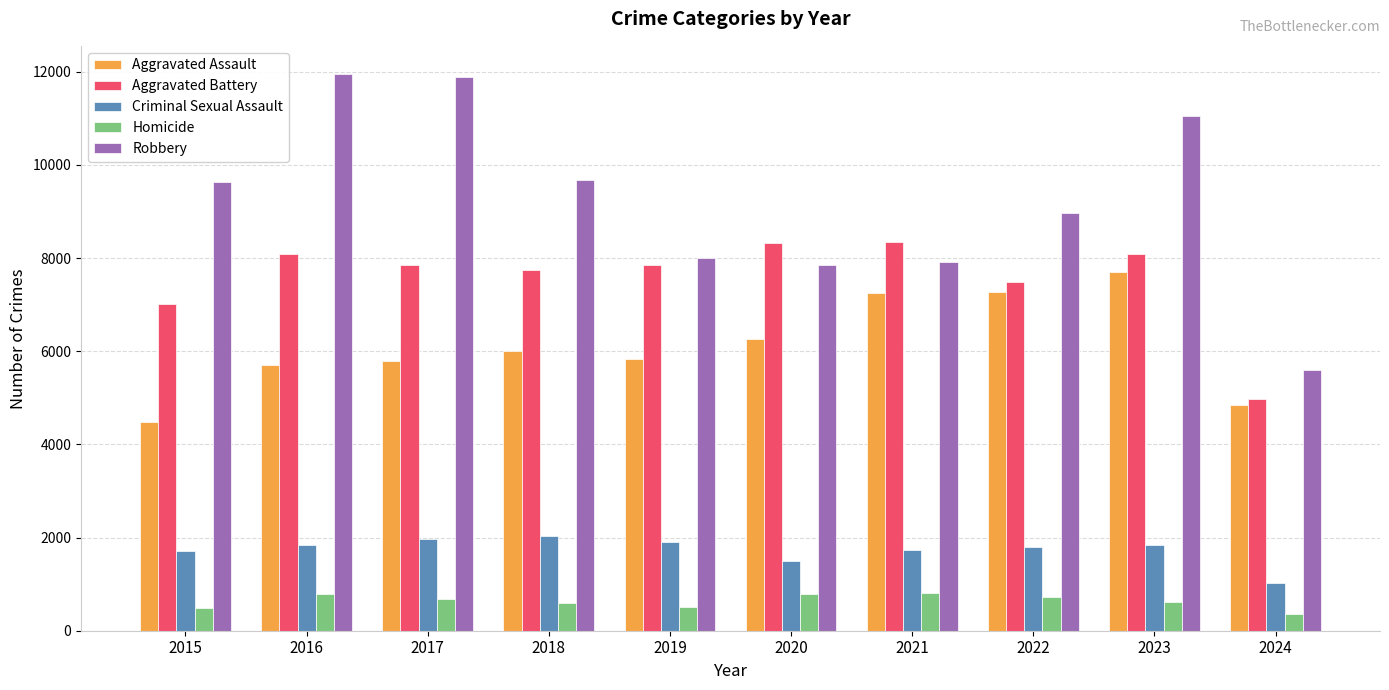

What is the value of the Homicide bar at the 2nd from the left?

786